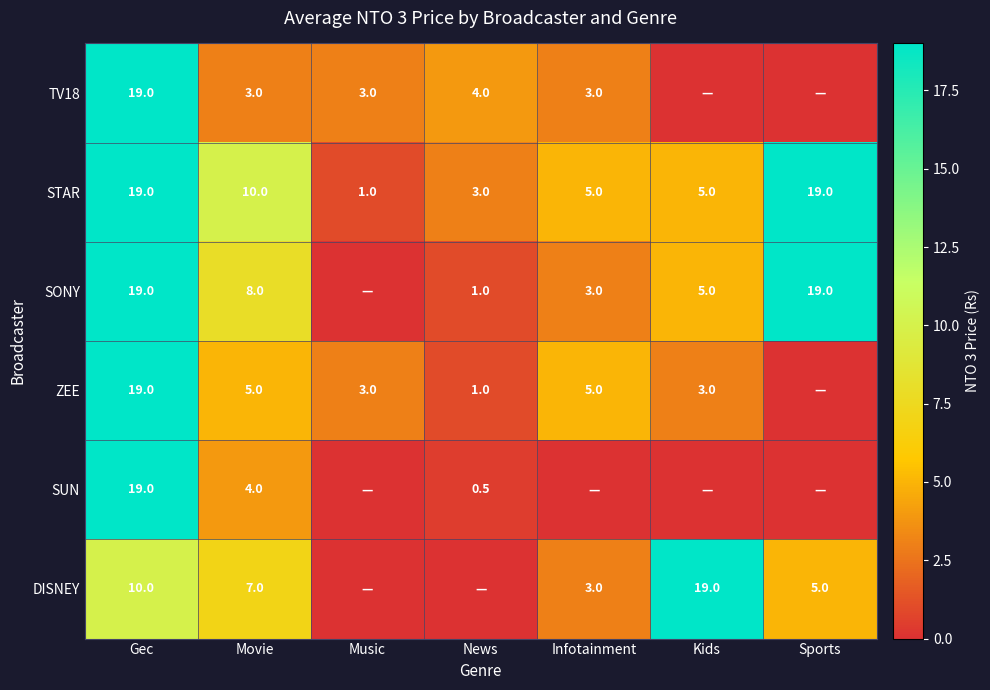

At which label does STAR reach its minimum?

Music